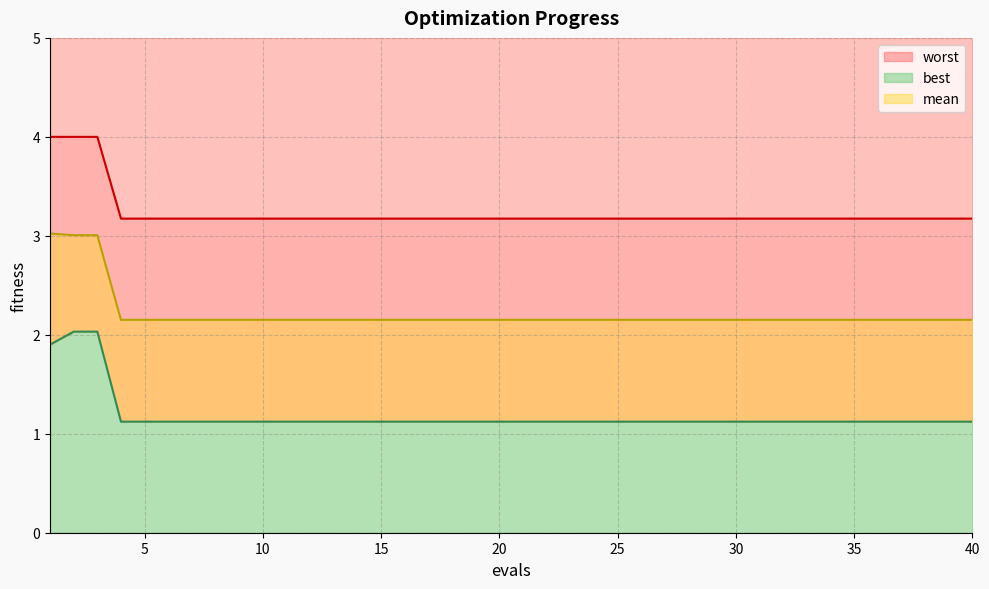

At how many categories does at least one series exceed 2?

40